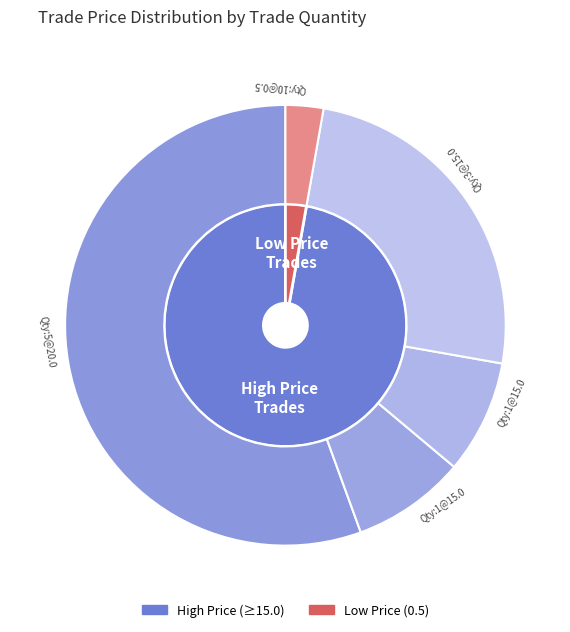

Is there any slice that represents more than half of the pie?

No